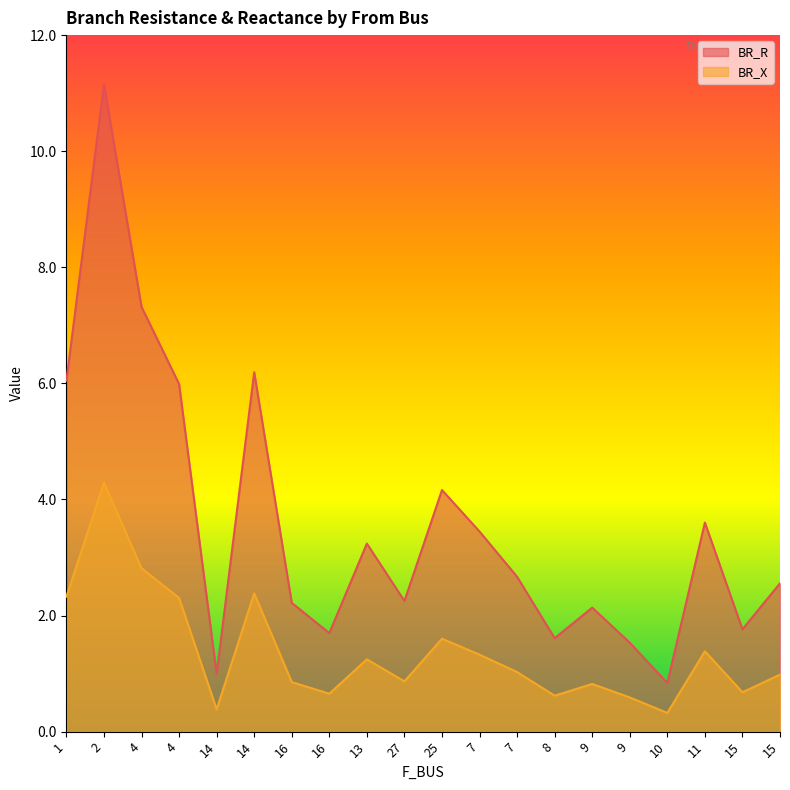

At which label is BR_X closest to 2?

4